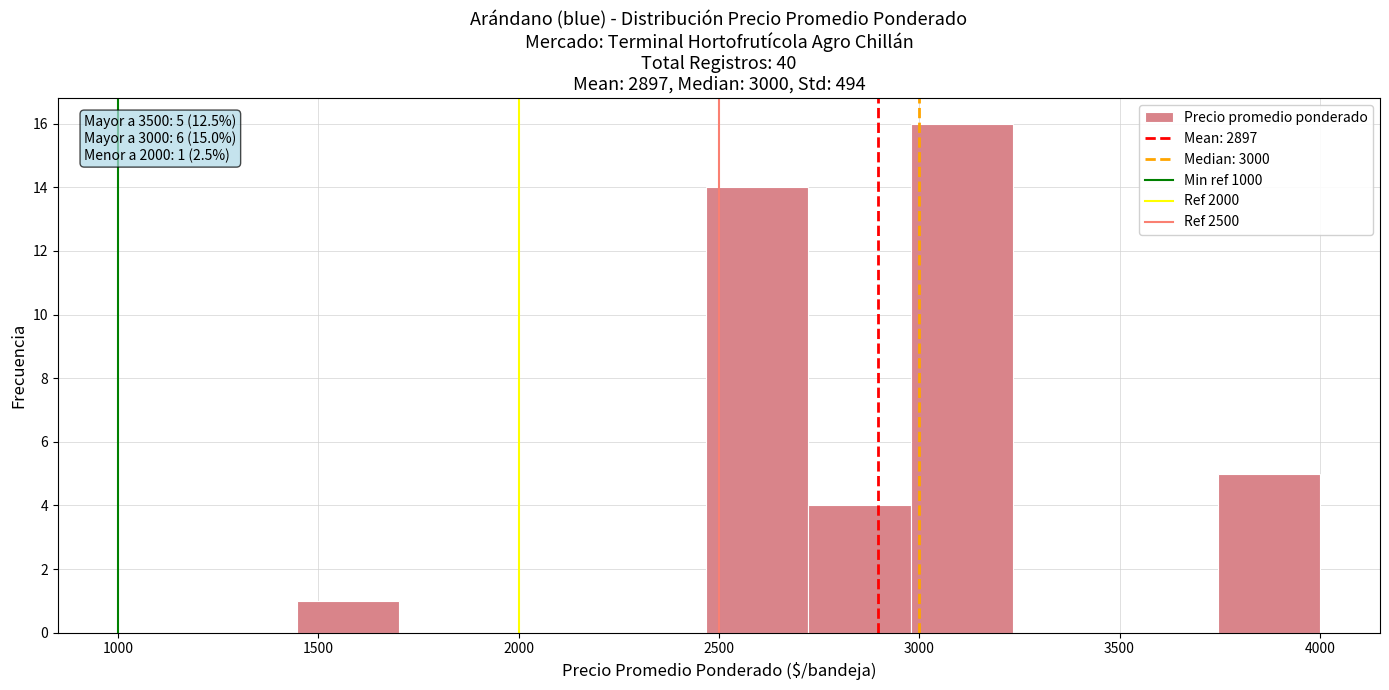

Over which range of the x-axis is the bar tallest?

3000 to 3250